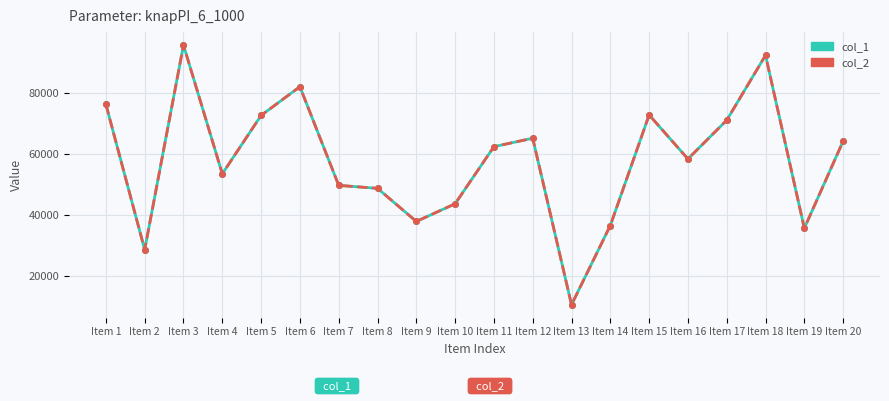

Is this an area chart (filled region under the line)?

No